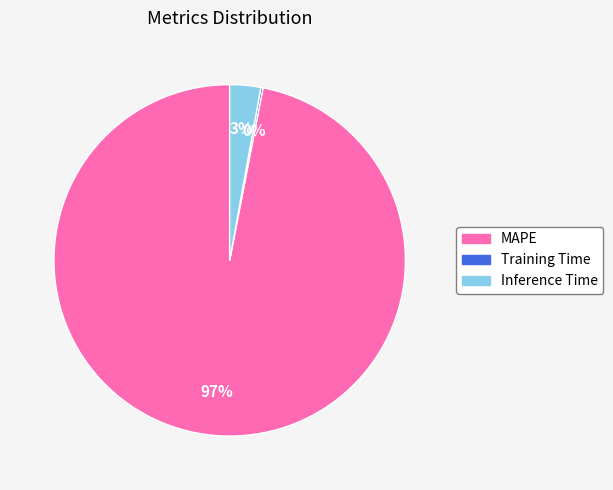

Is there a majority slice in this chart?

Yes